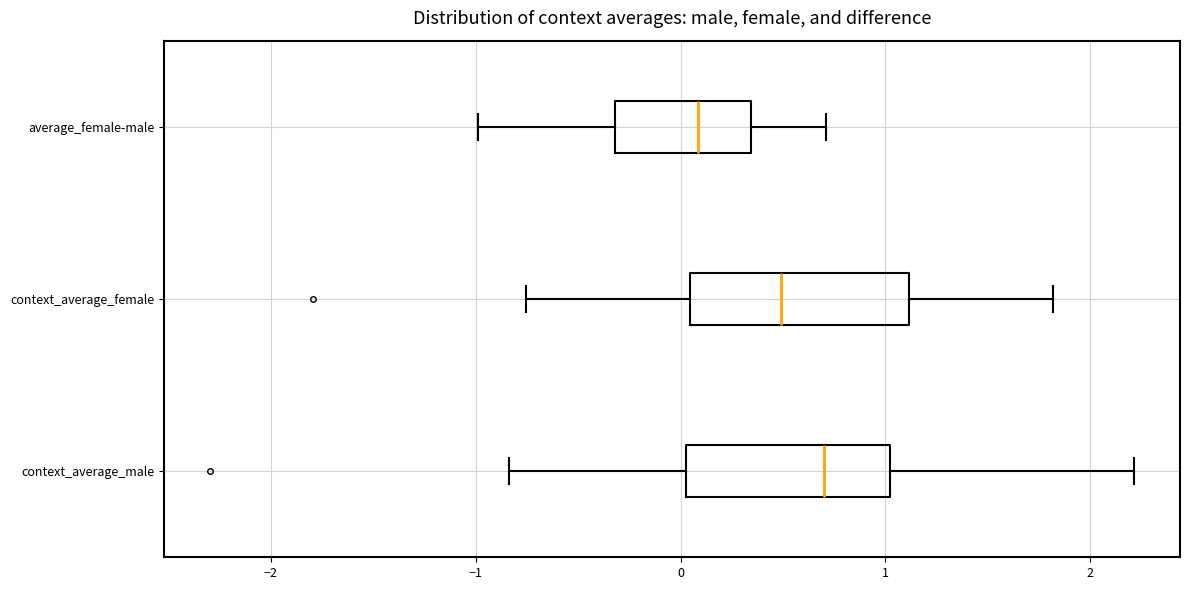

Which box's median line is the furthest to the right?

context_average_male